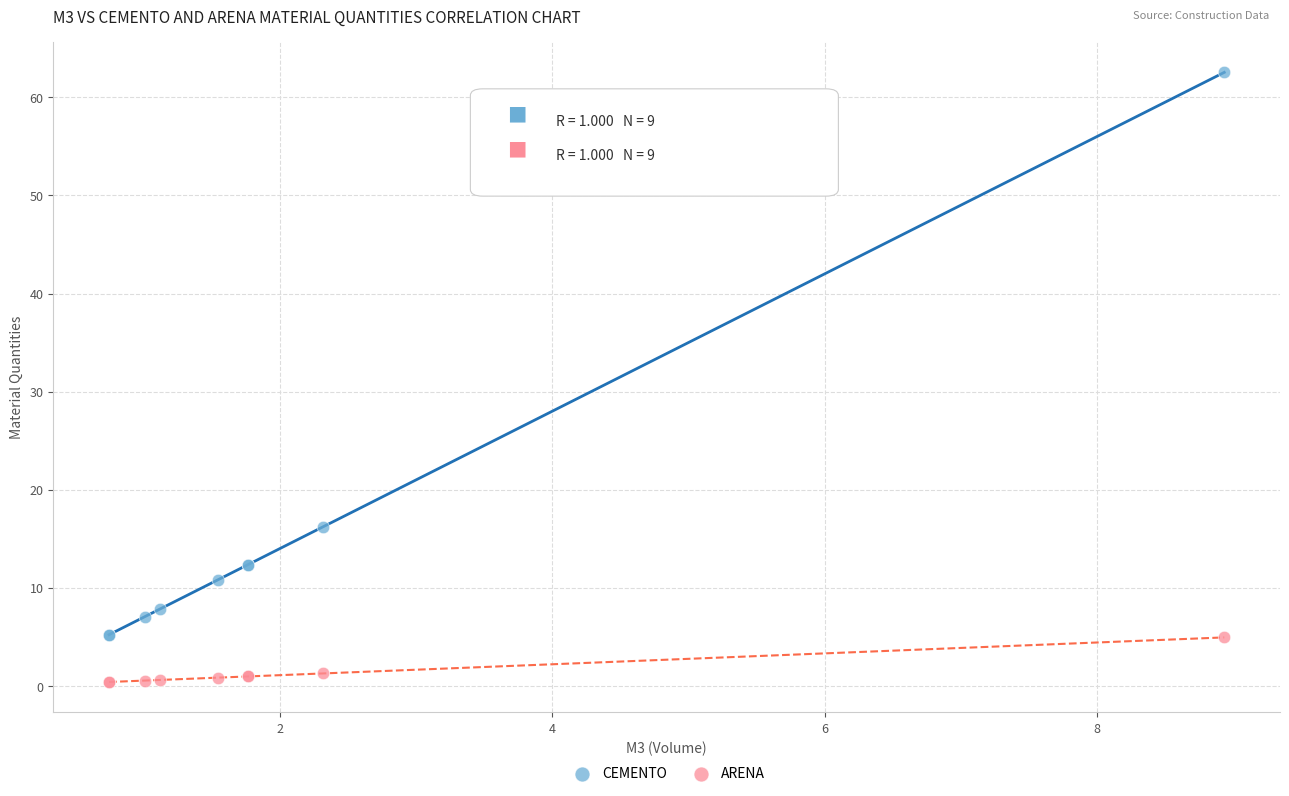

In the CEMENTO series, what Y value is closest to 33?

16.2